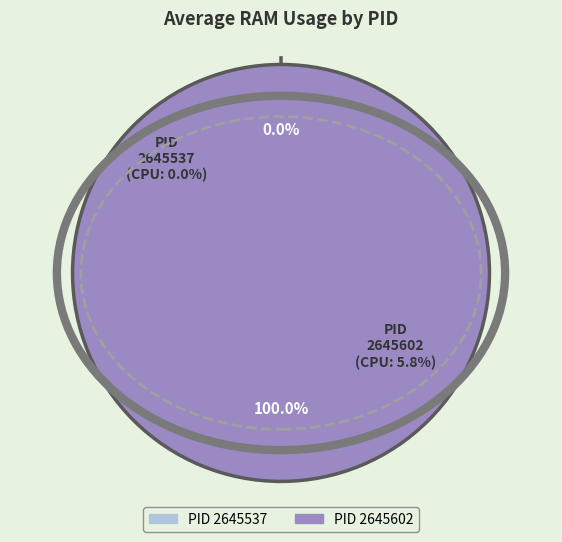

Does 2645602 account for over 50% of the chart?

Yes